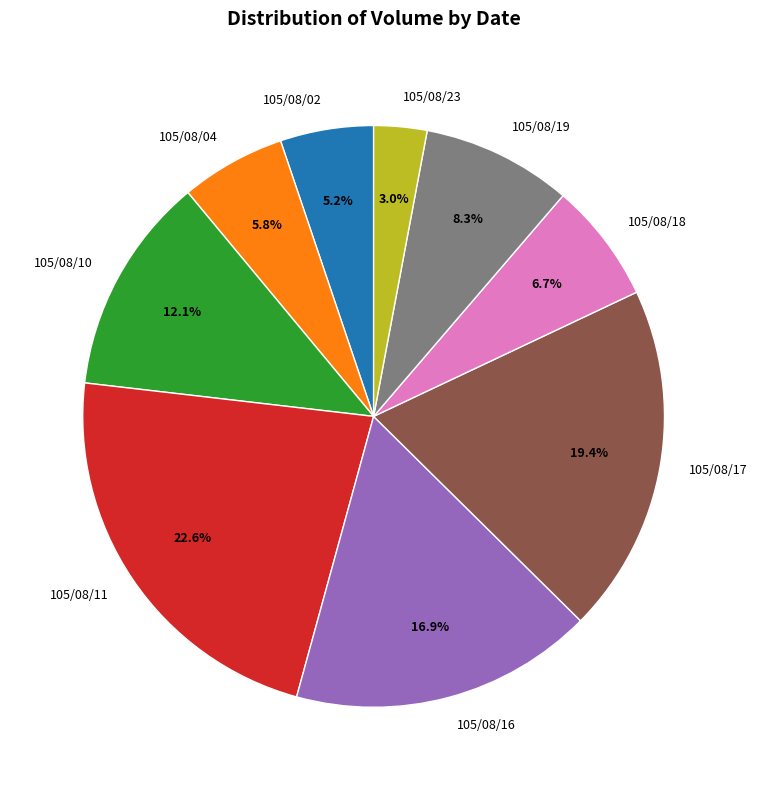

To the nearest percent, what is the difference between the largest and smallest slice percentages?

20%